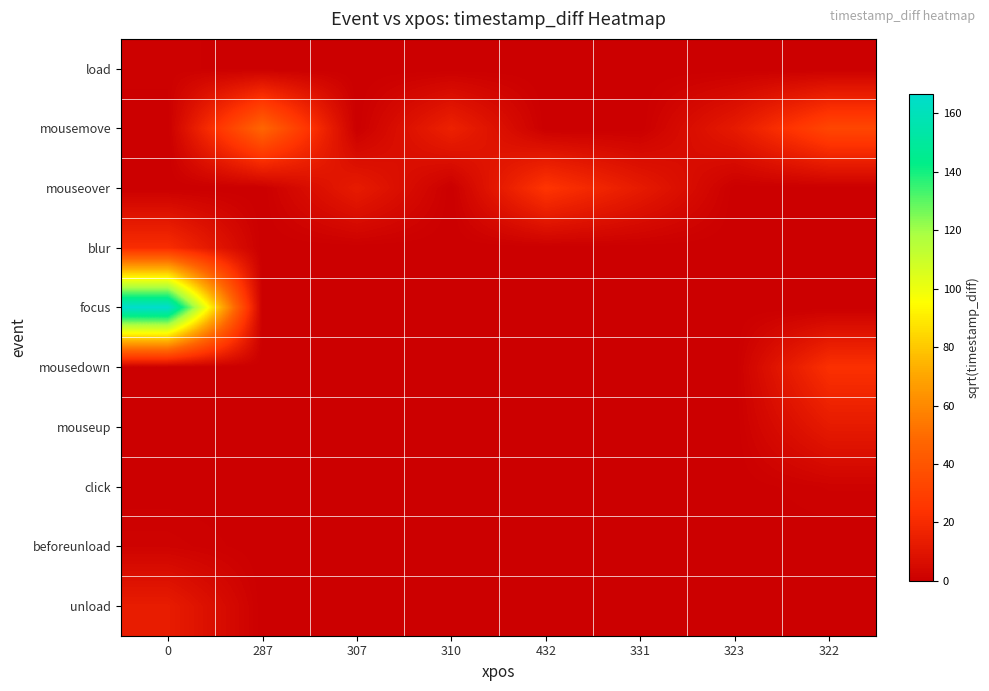

Which series has the widest spread of values?

focus